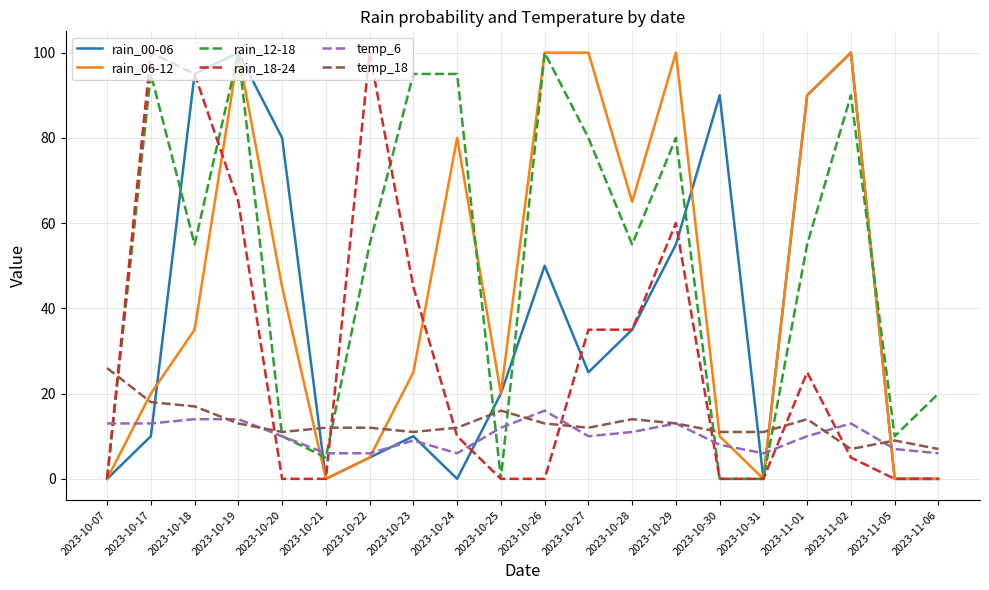

In rain_00-06, how many points are higher than both neighbors (excluding endpoints)?

5